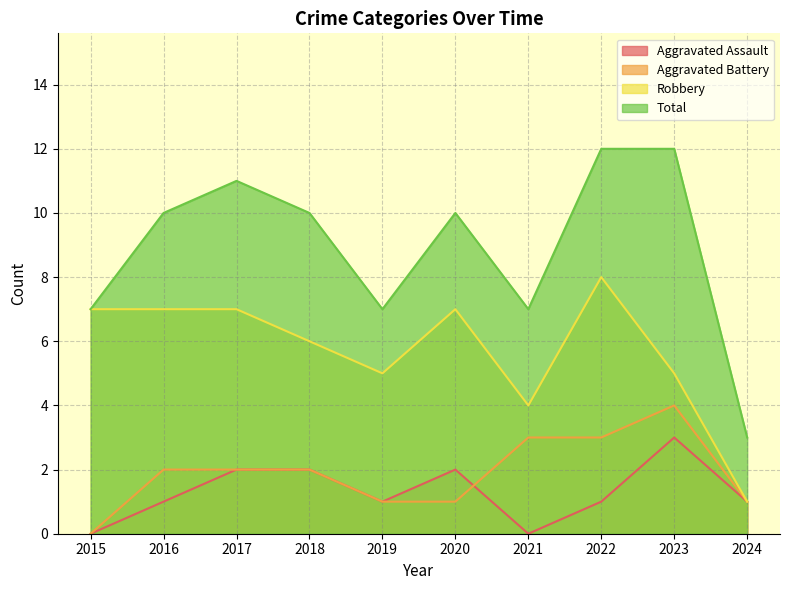

What is the total value across all series at 2016?

20